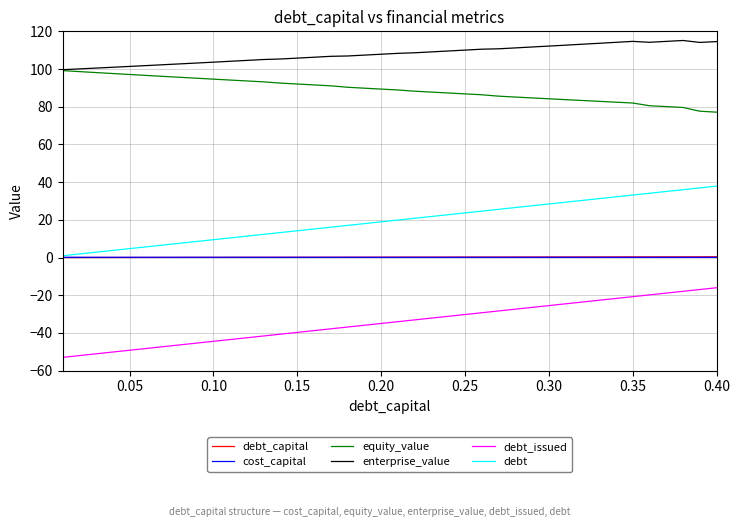

What is the sum of all equity_value values?

3560.4